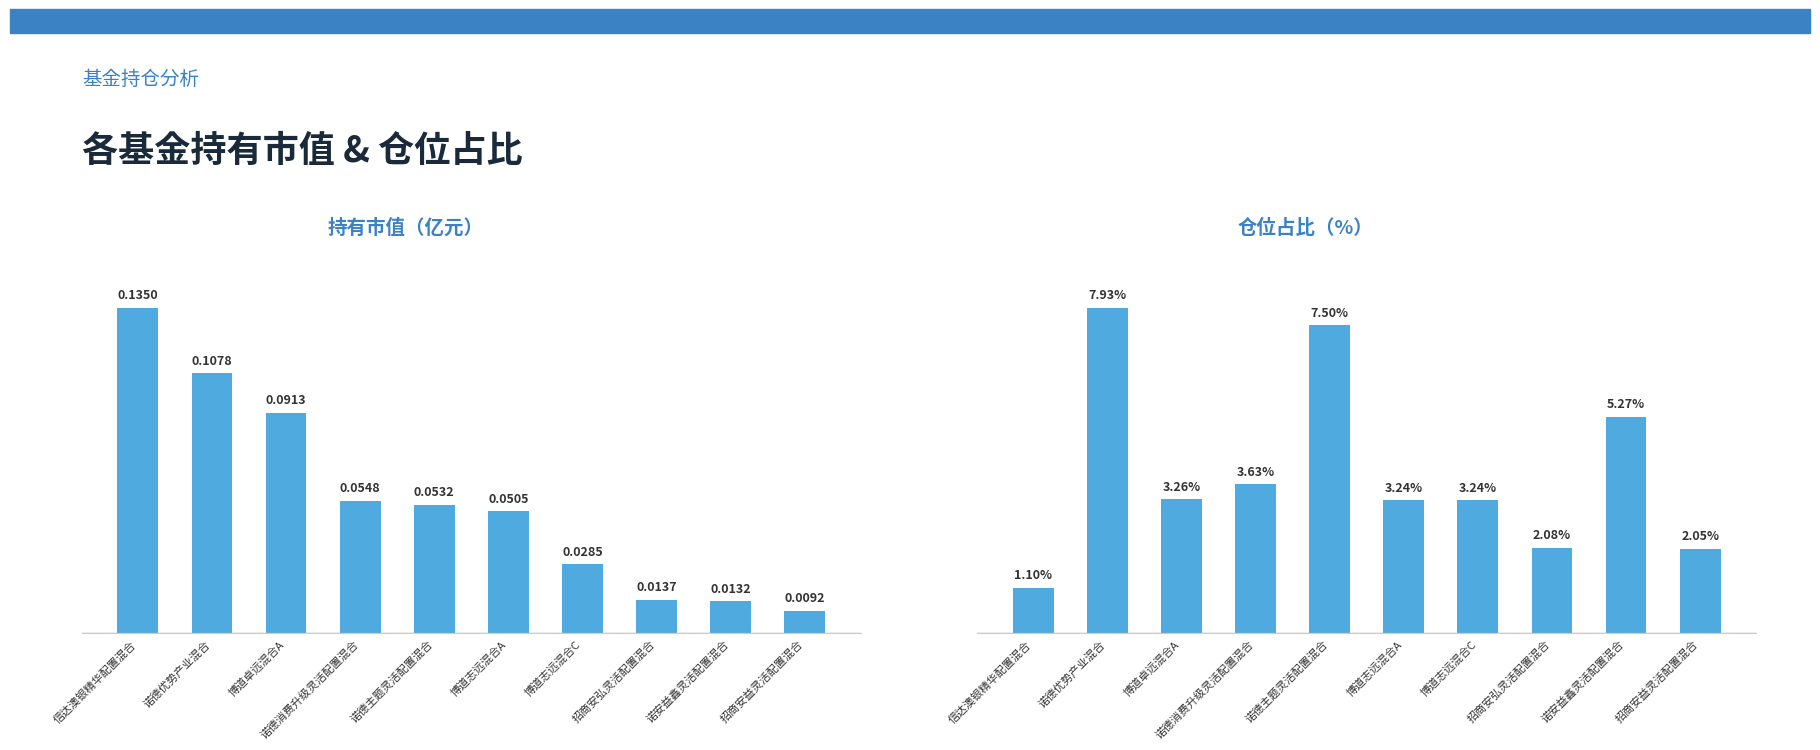

What is the label of the 5th bar from the right?

博道志远混合A